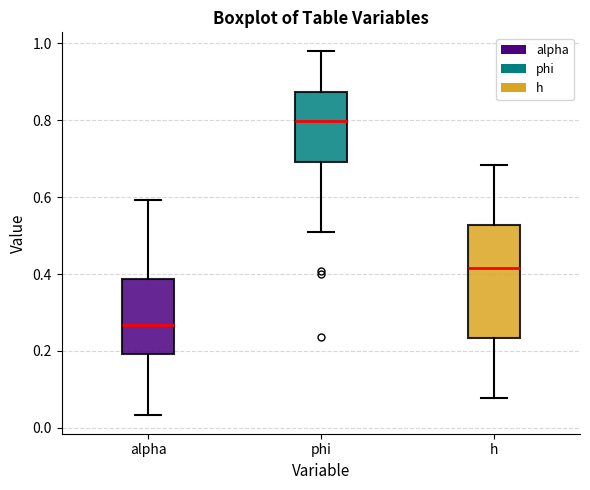

Which box is the tallest, from its lower edge to its upper edge?

h